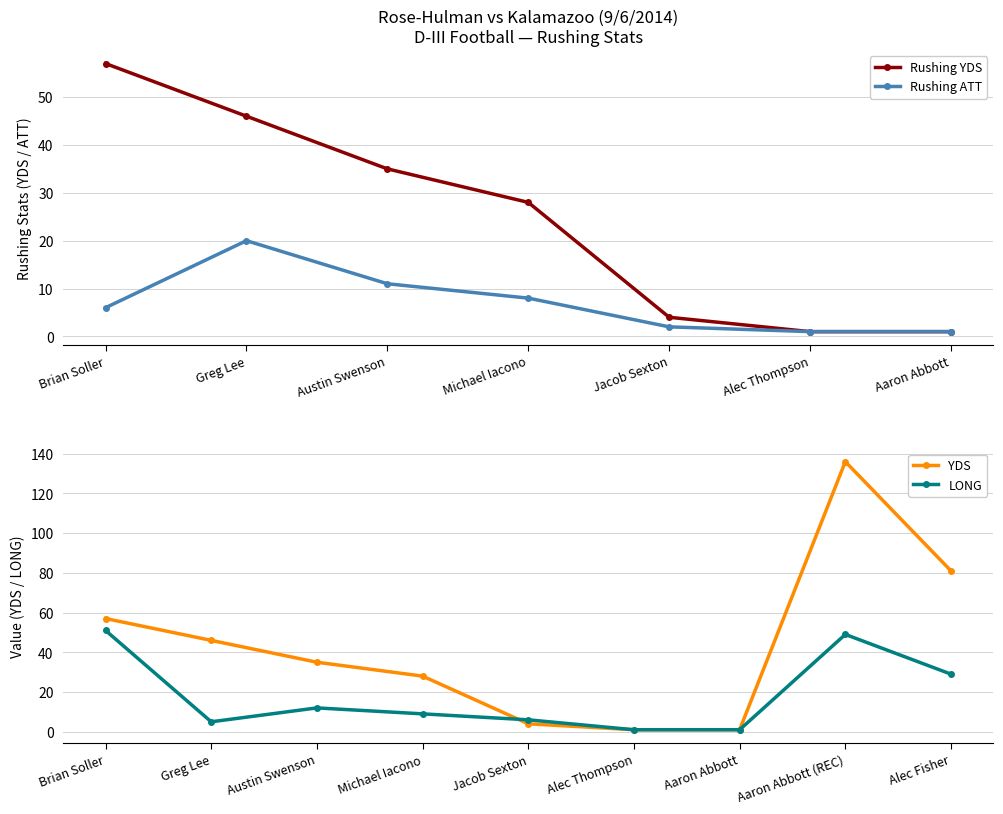

What is the difference between the LONG values at Alec Fisher and Michael Iacono?

20